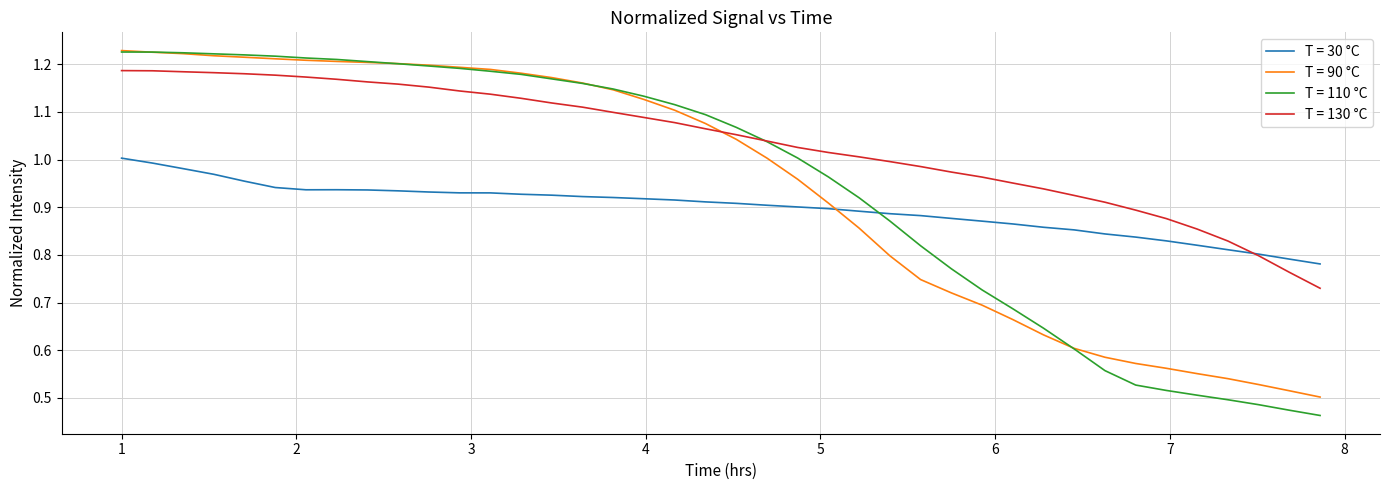

What are all the series names shown in the legend?

T = 30 °C, T = 90 °C, T = 110 °C, T = 130 °C